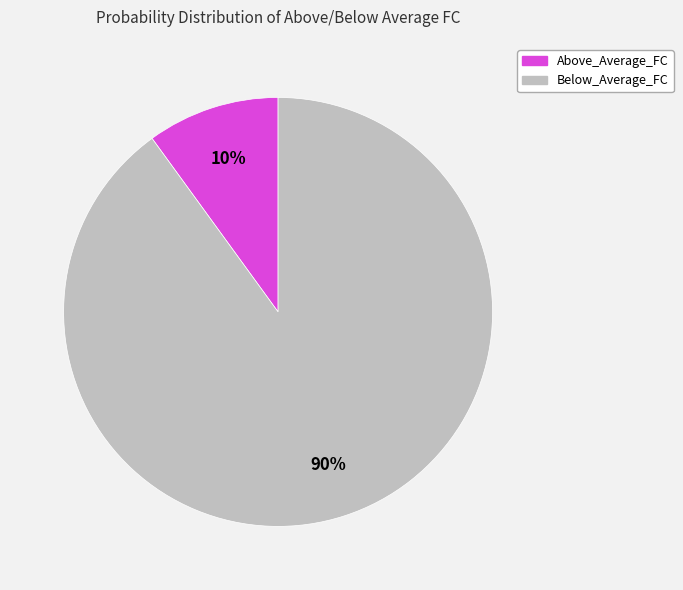

Which slice represents more than half of the pie?

Below_Average_FC